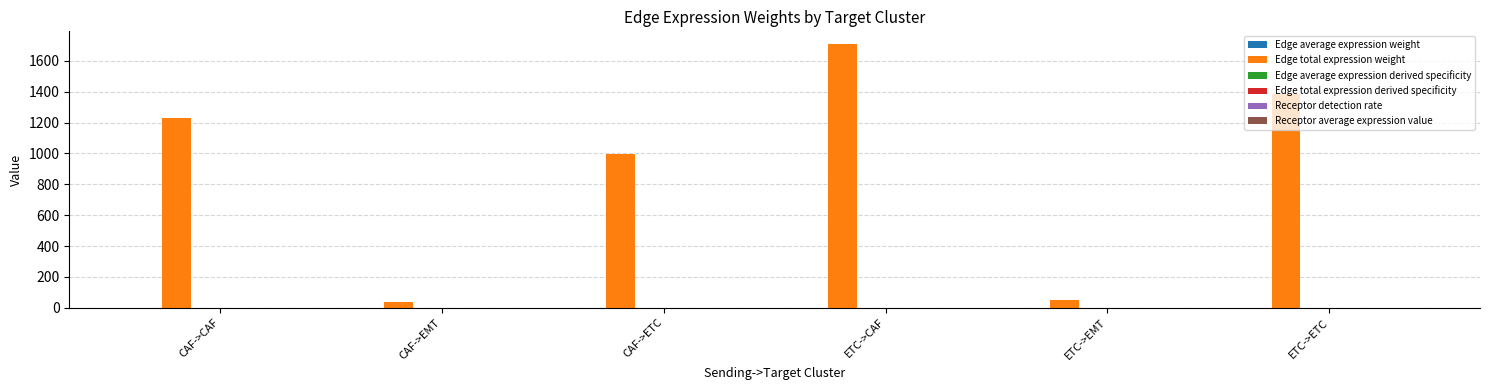

Which series has the widest spread of values?

Edge total expression weight